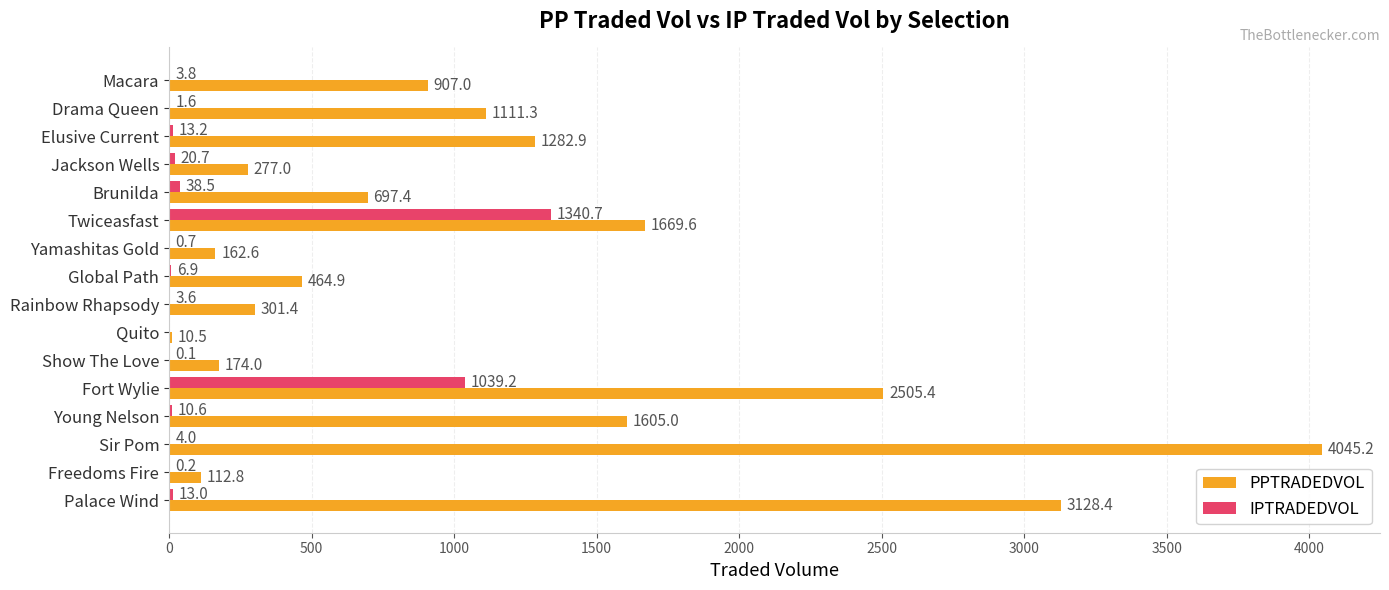

What is the sum of the IPTRADEDVOL values at Fort Wylie and Brunilda?

1077.7